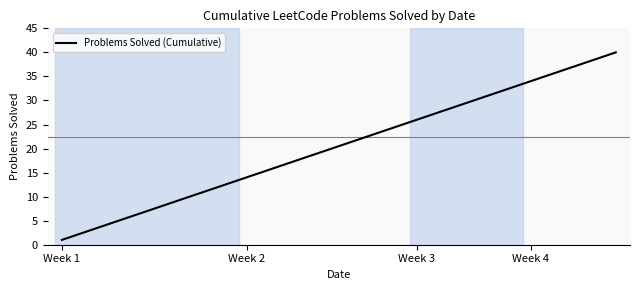

What is the difference between the maximum and minimum values?

39